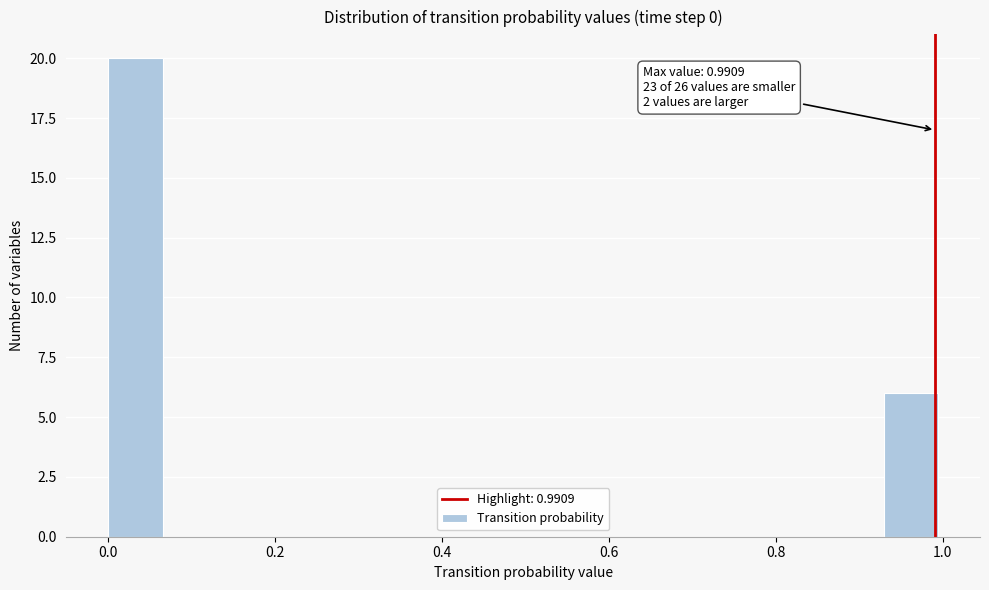

Read against the x-axis, roughly where is the centre of the tallest bar?

0.04